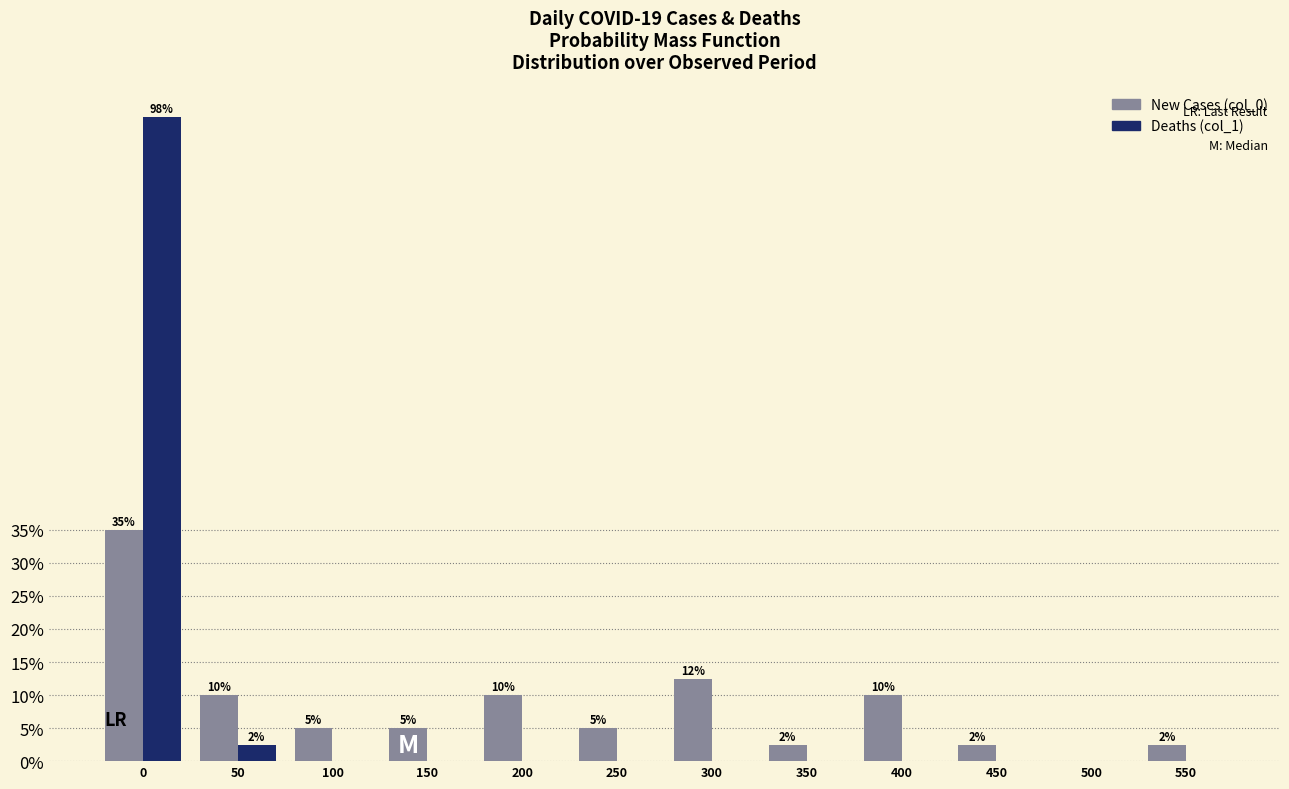

What is the maximum value shown in the chart?

97.5